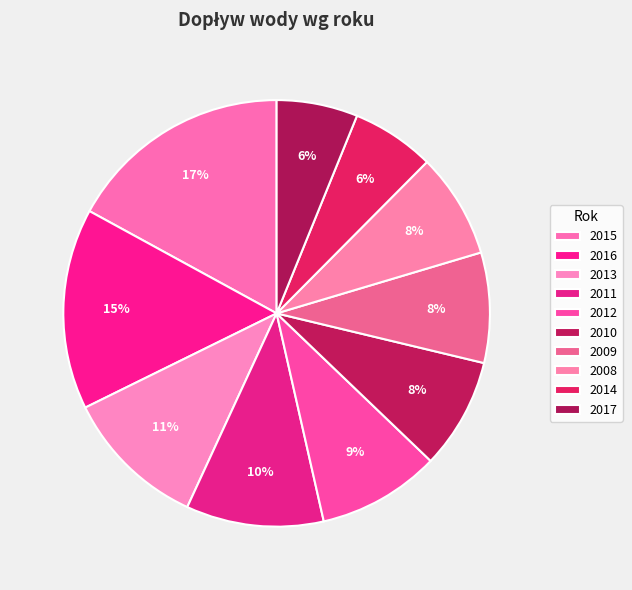

Does 2012 account for over 50% of the chart?

No